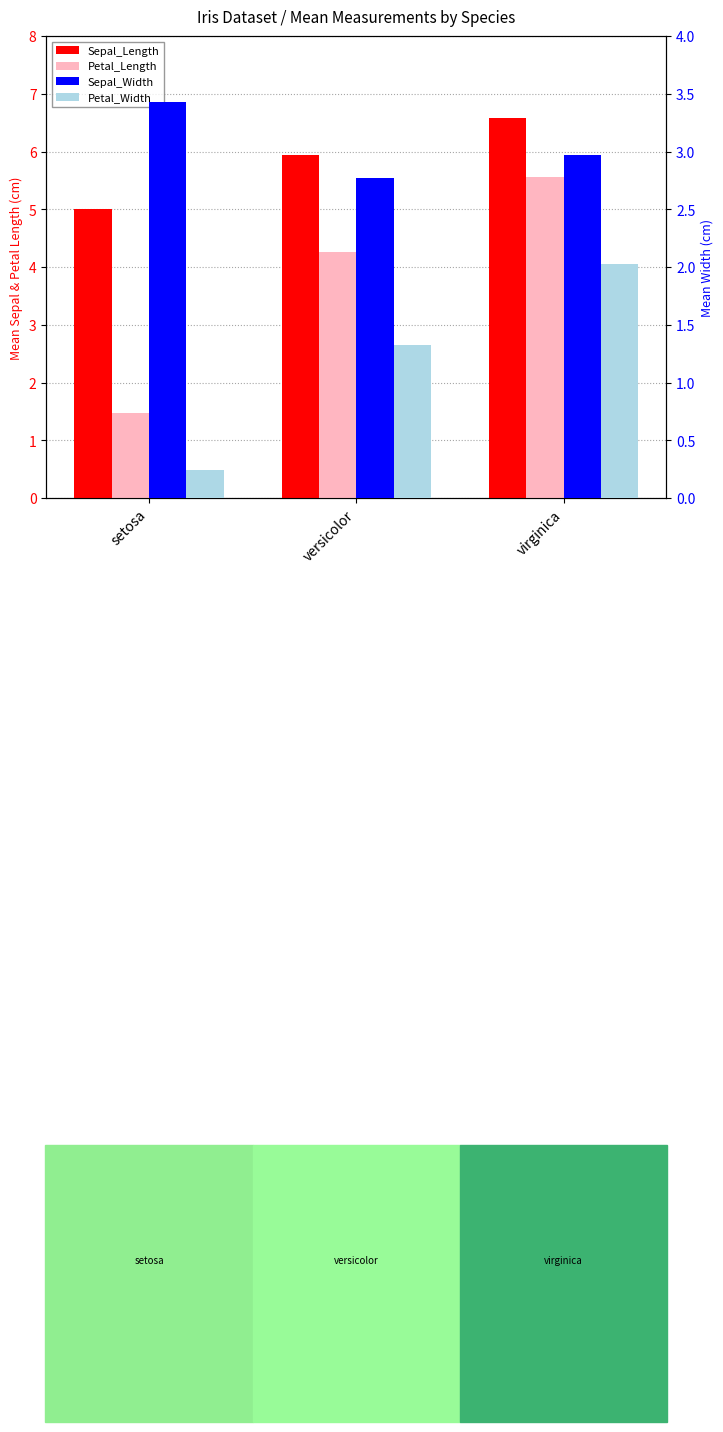

What is the approximate value of Petal_Length at versicolor?

4.3